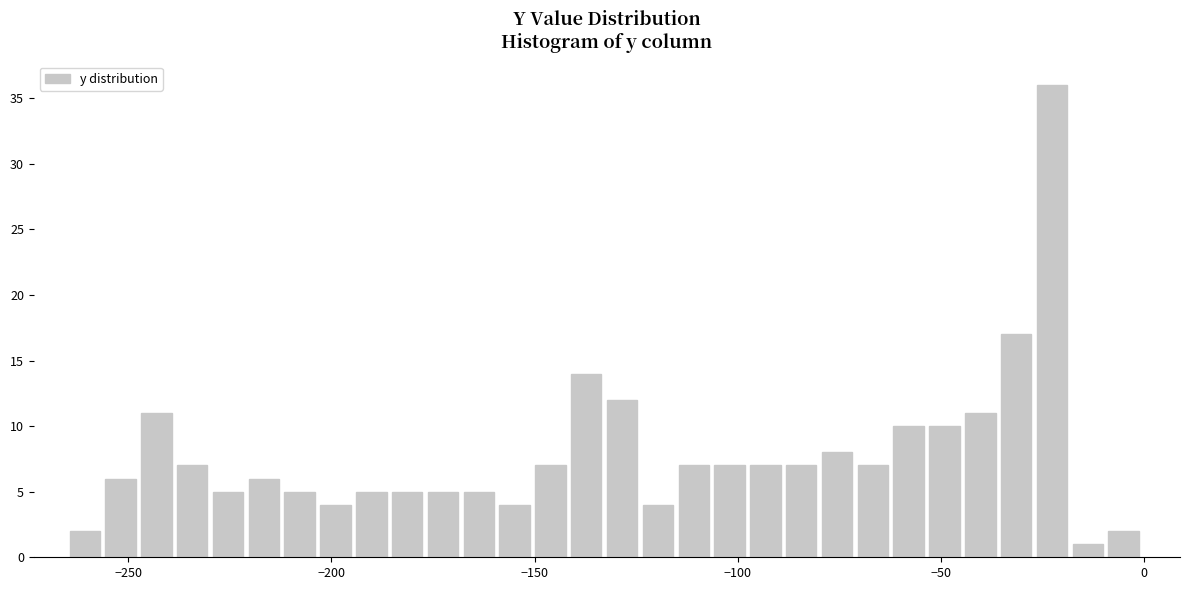

Around what value on the x-axis is the tallest bar? Give the approximate position of its centre, as read against the axis.

-25